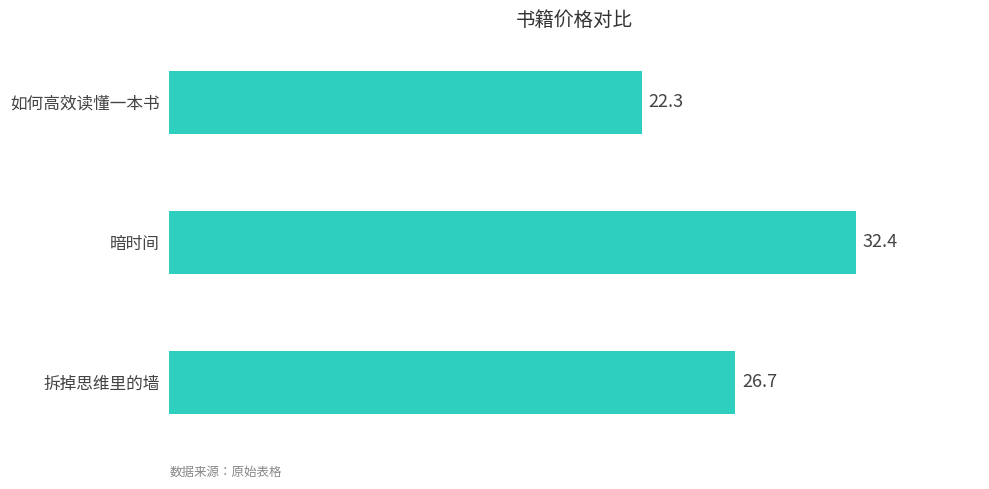

Count the number of values greater than 26.

2